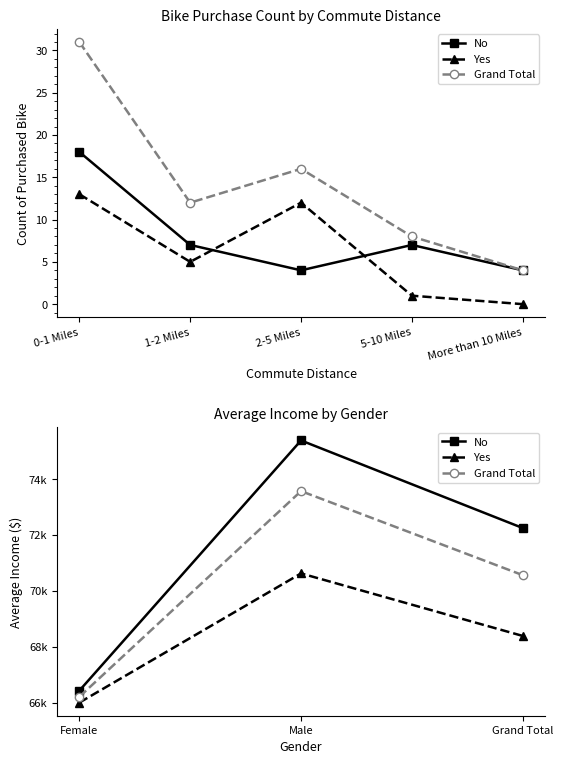

What are all the series names shown in the legend?

No, Yes, Grand Total